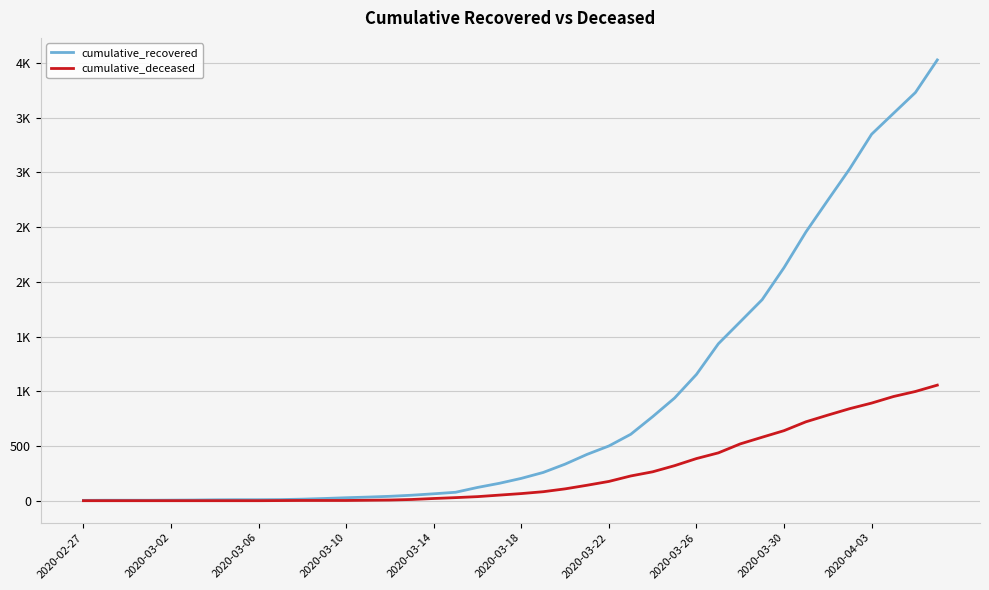

What are all the series names shown in the legend?

cumulative_recovered, cumulative_deceased